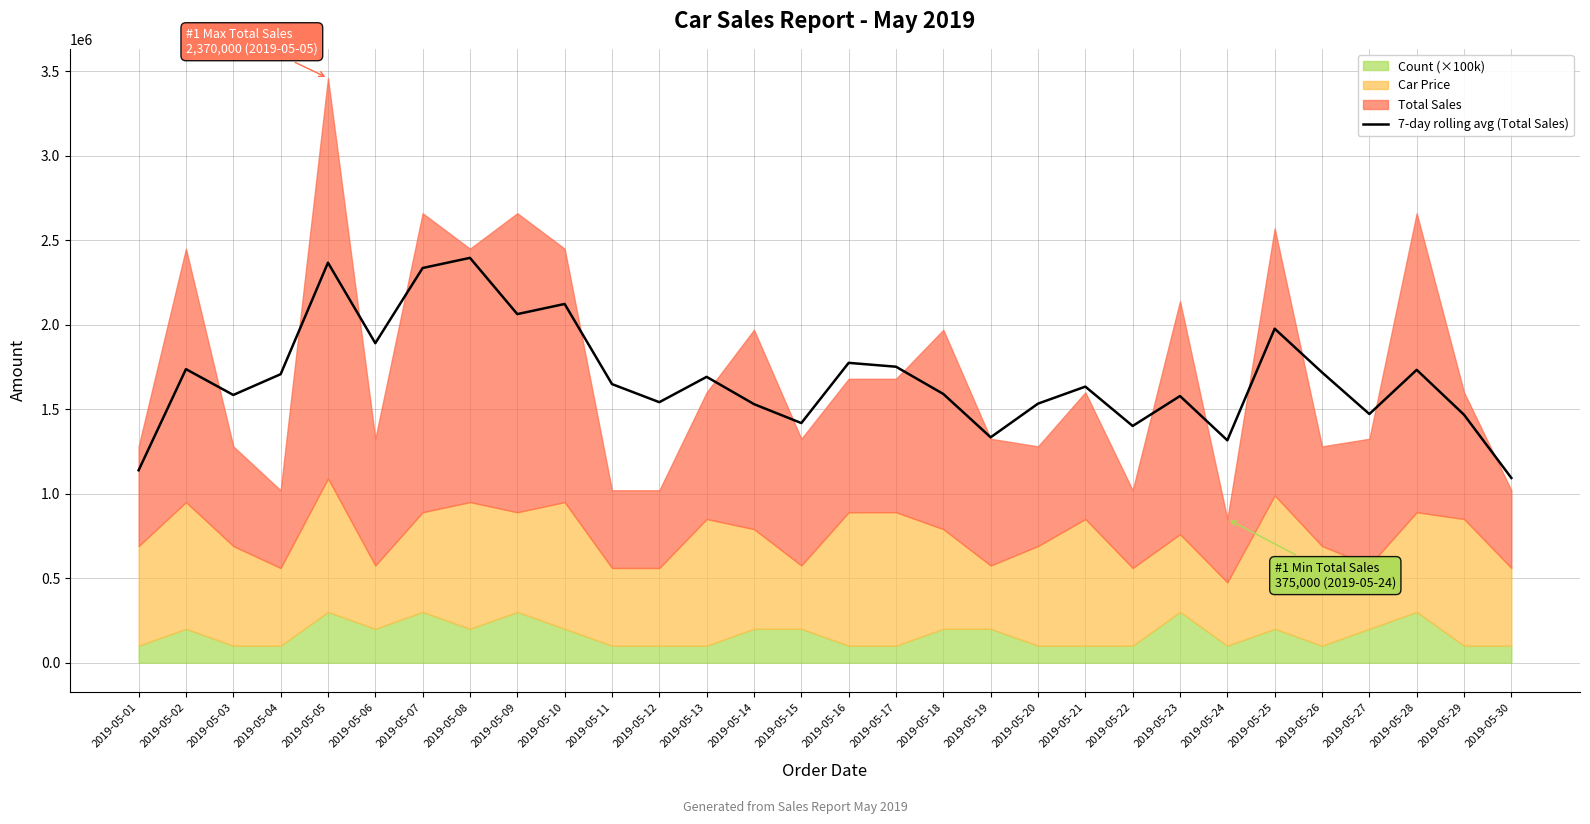

Does the chart display data point markers on the line(s)?

No